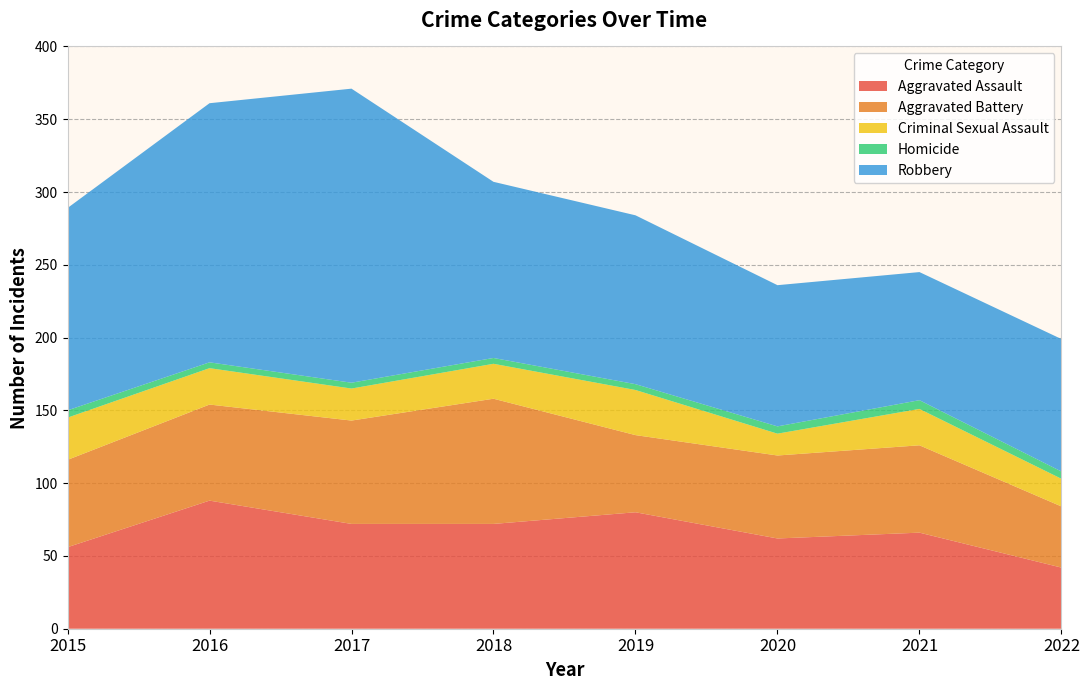

Reading right to left, extract all data points from this chart.

Aggravated Assault: 2022=42	2021=66	2020=62	2019=80	2018=72	2017=72	2016=88	2015=56
Aggravated Battery: 2022=42	2021=60	2020=57	2019=53	2018=86	2017=71	2016=66	2015=60
Criminal Sexual Assault: 2022=19	2021=25	2020=15	2019=31	2018=24	2017=22	2016=25	2015=29
Homicide: 2022=5	2021=6	2020=5	2019=4	2018=4	2017=4	2016=4	2015=5
Robbery: 2022=91	2021=88	2020=97	2019=116	2018=121	2017=202	2016=178	2015=139